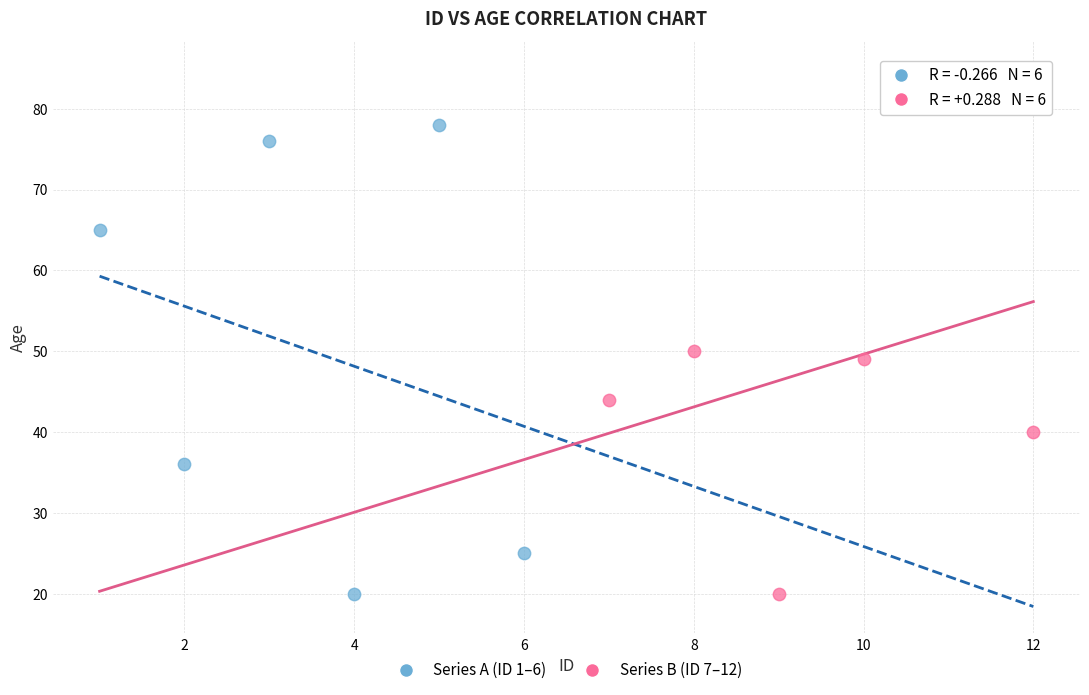

Which series contains the highest Y value?

Series B (ID 7–12)